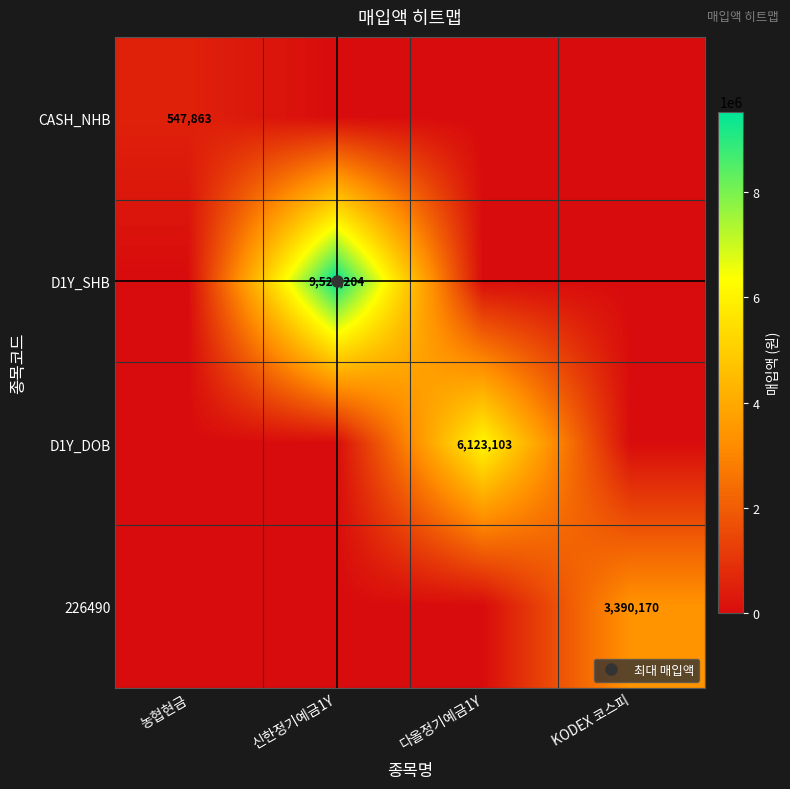

Rank the series at KODEX 코스피 from highest to lowest value.

226490, CASH_NHB, D1Y_SHB, D1Y_DOB